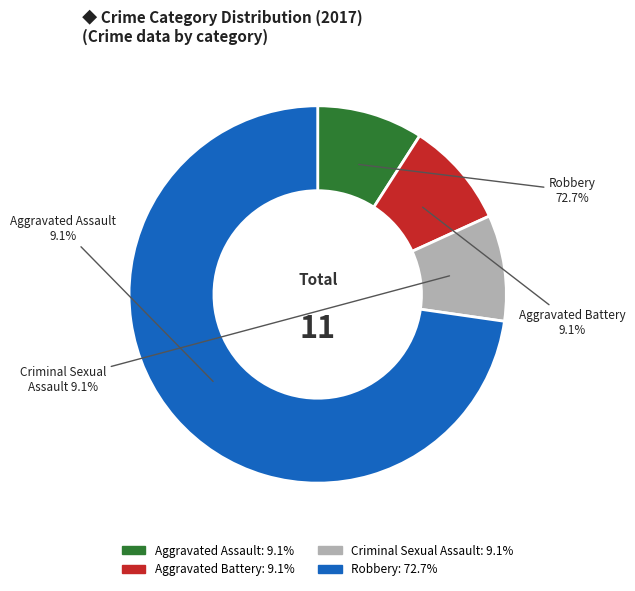

To the nearest percent, what portion does Aggravated Battery represent?

9%